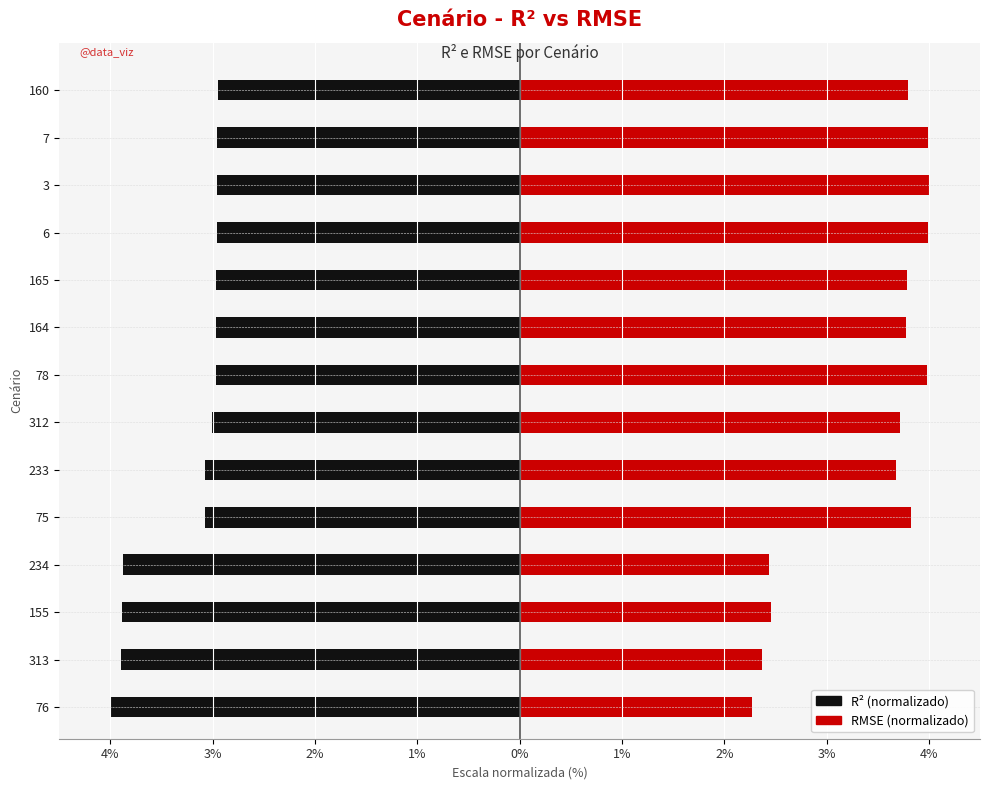

What is the maximum value shown in the chart?

4.0